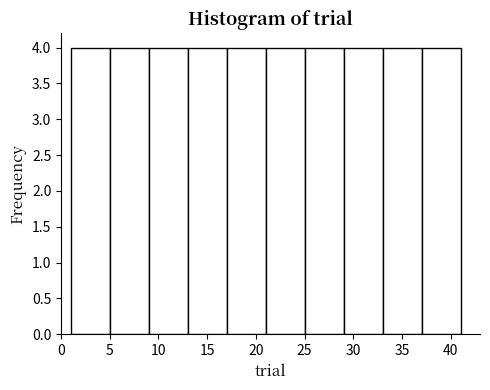

What is the height of the bar covering 13 to 17 on the x-axis? The values are not printed on the chart, so give them approximately, as read against the axis.

4